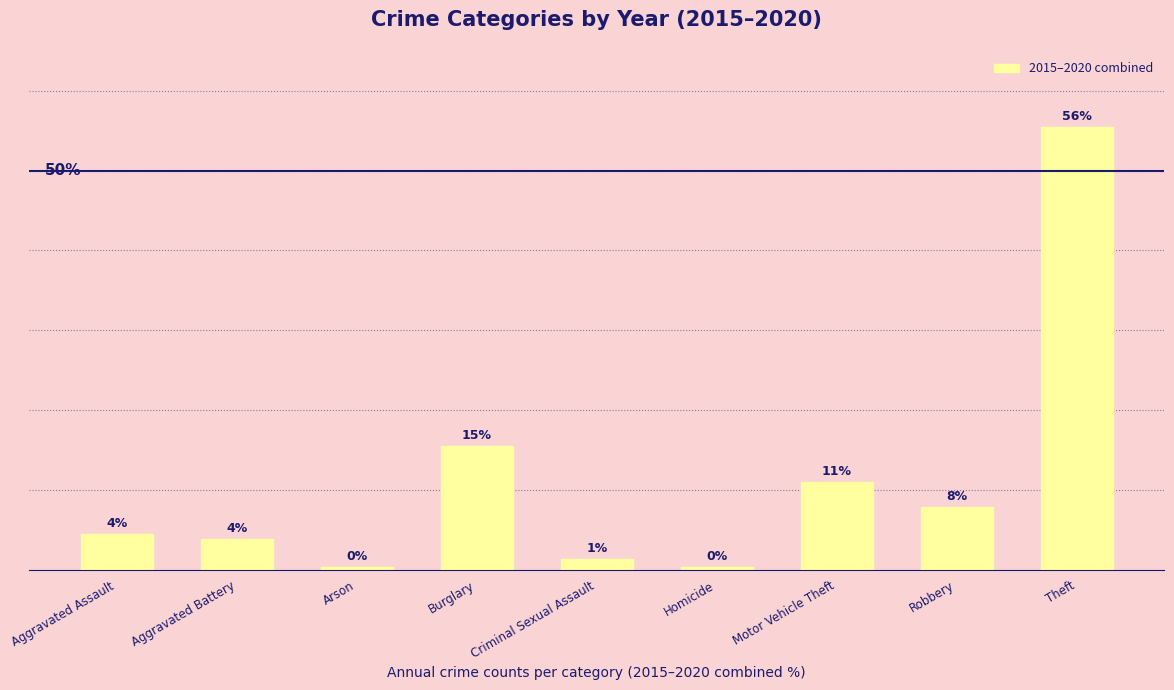

Are the bars horizontal?

No